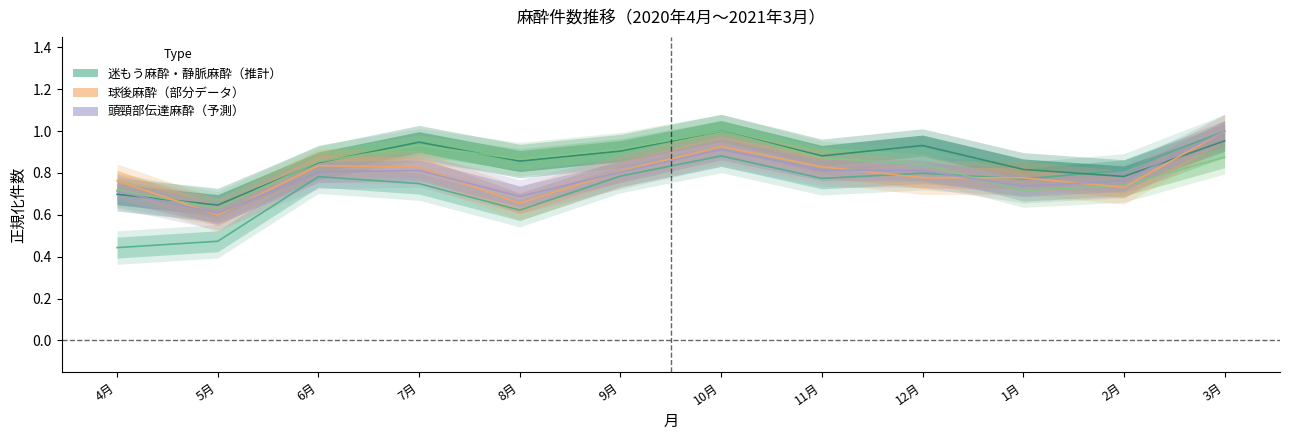

Rank the categories by 頭頸部伝達麻酔 value from lowest to highest.

5月, 8月, 4月, 1月, 2月, 9月, 6月, 12月, 7月, 11月, 10月, 3月